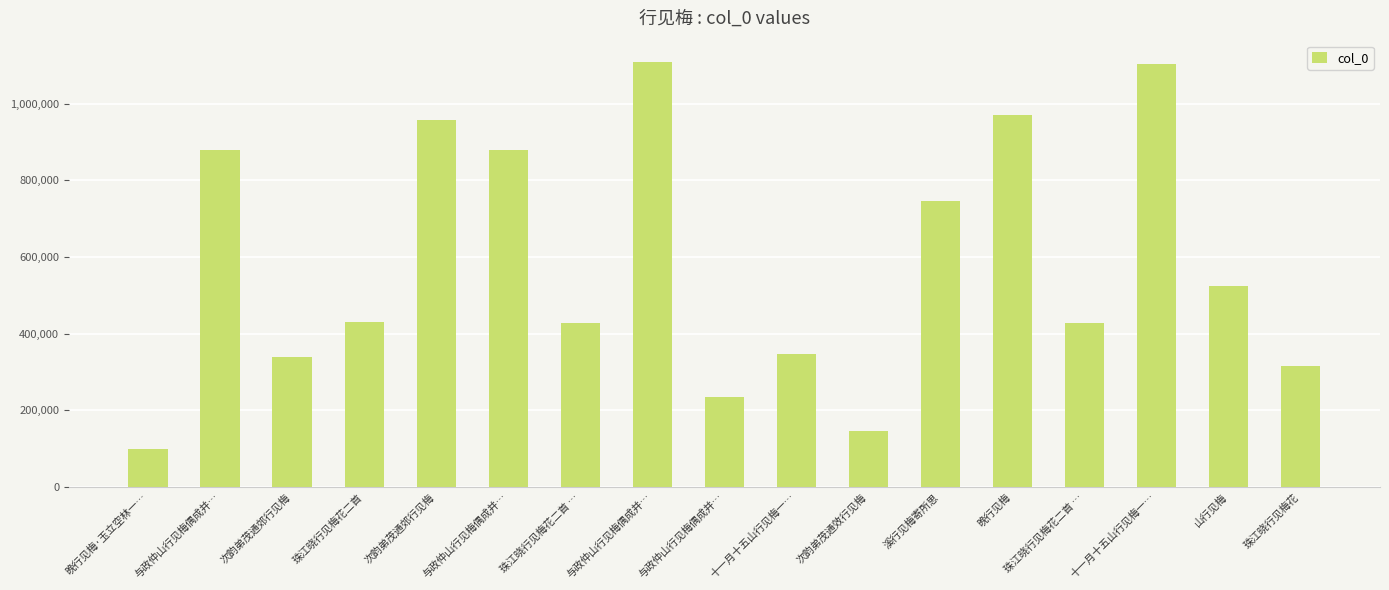

How many data points are less than 431919?

8